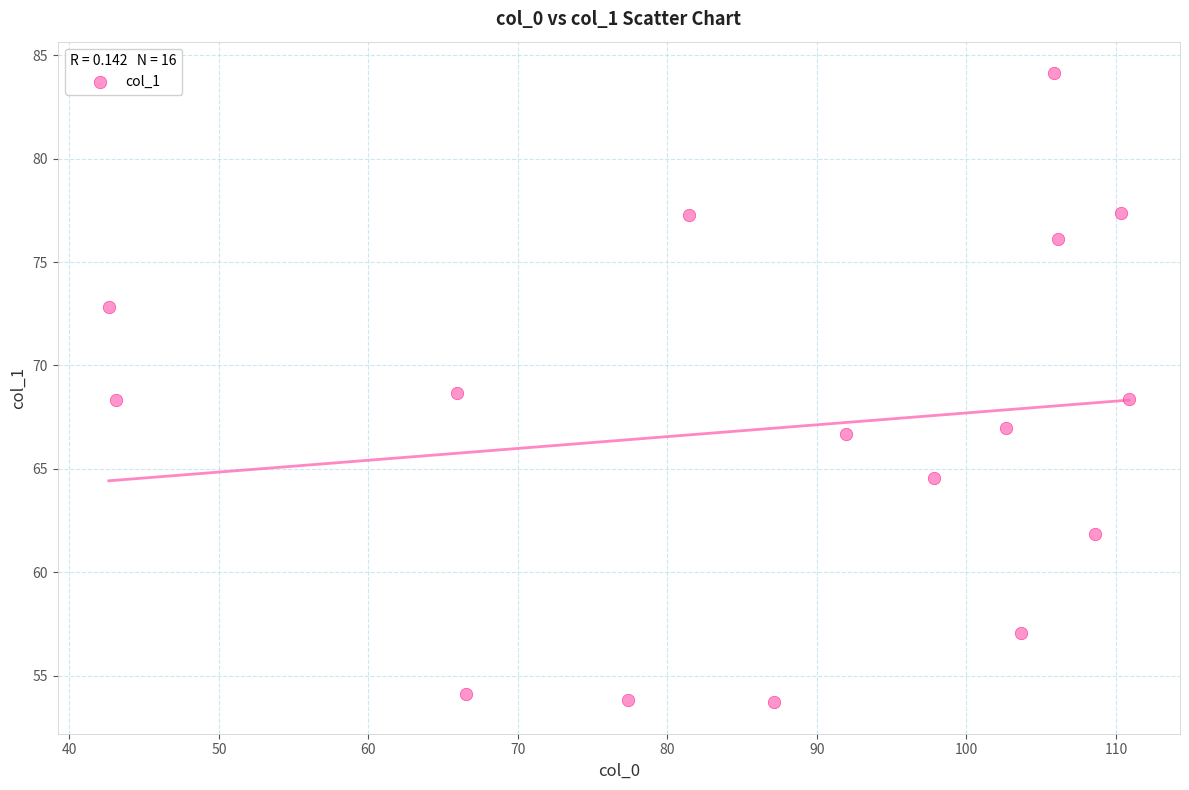

What is the range of Y values (max minus min)?

30.4